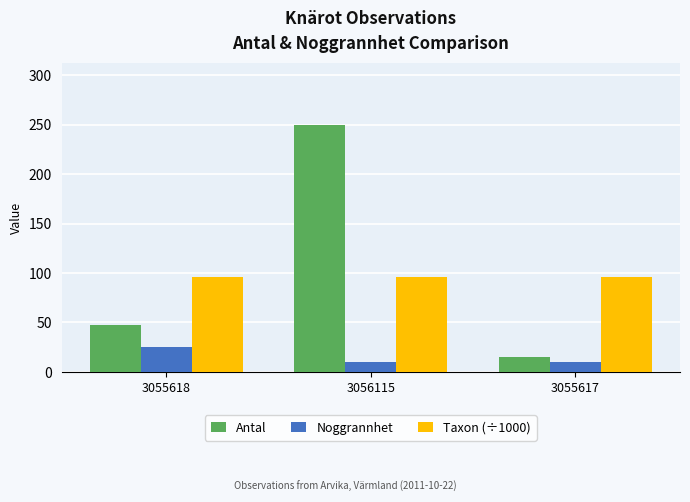

Count the Antal values in the range 15 to 250.

3